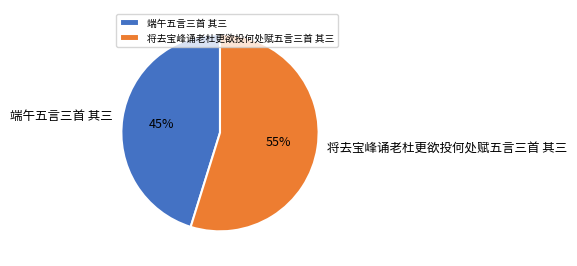

Combined, do 将去宝峰诵老杜更欲投何处赋五言三首 其三 and 端午五言三首 其三 account for over 50%?

Yes